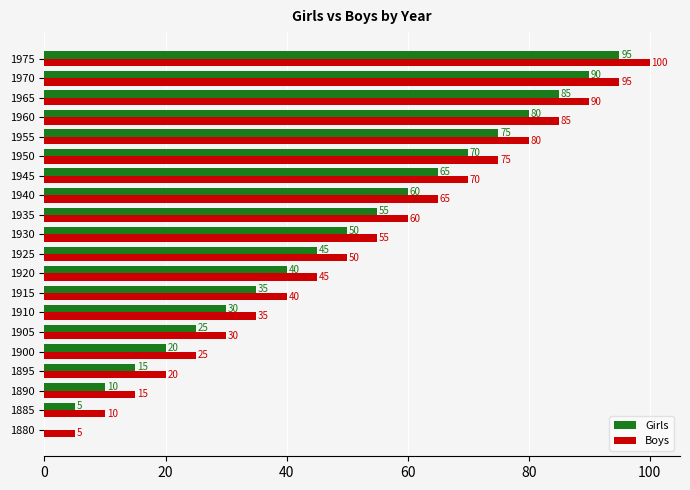

At which label is Girls closest to 47?

1925